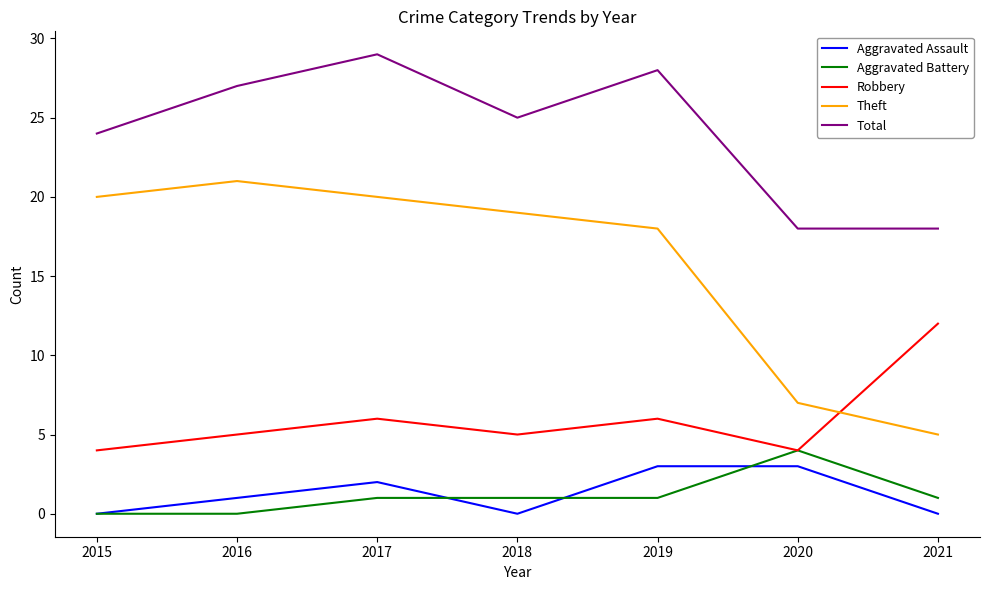

What is the total value across all series at 2020?

36